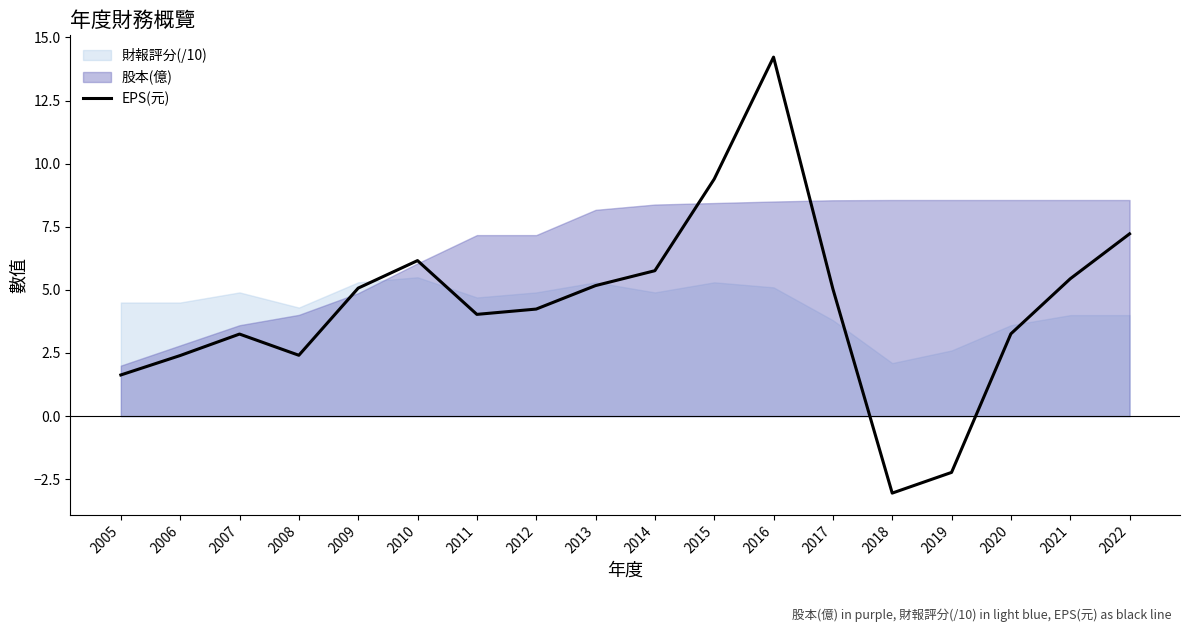

What is the change in value from 2008 to 2021?

+3.0